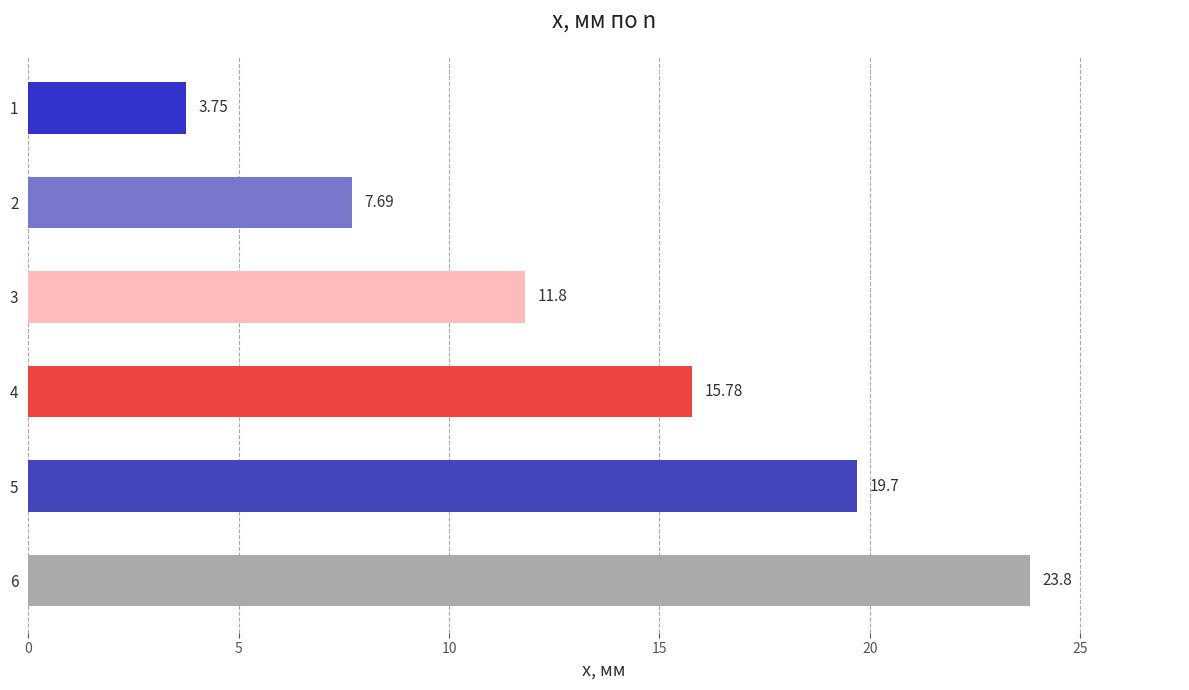

Rank the categories by value from highest to lowest.

6, 5, 4, 3, 2, 1